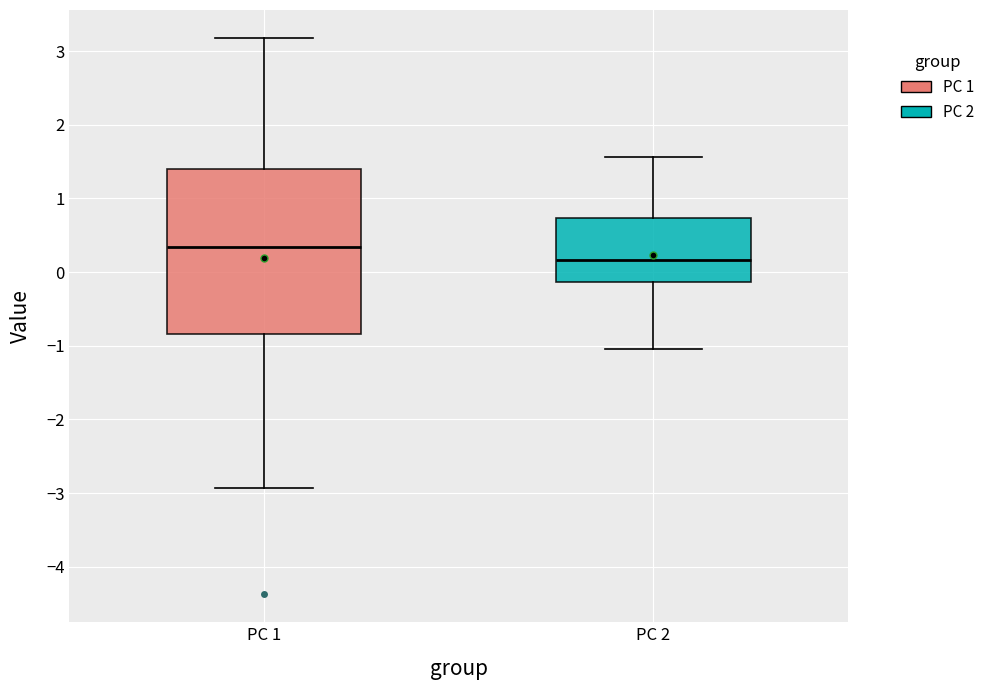

Comparing the boxes themselves (not the whiskers), which one is the tallest?

PC 1